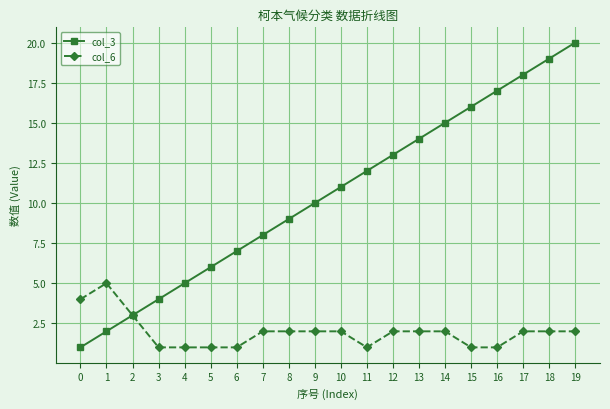

Reading left to right, extract all data points from this chart.

col_3: 1	2	3	4	5	6	7	8	9	10	11	12	13	14	15	16	17	18	19	20
col_6: 4	5	3	1	1	1	1	2	2	2	2	1	2	2	2	1	1	2	2	2